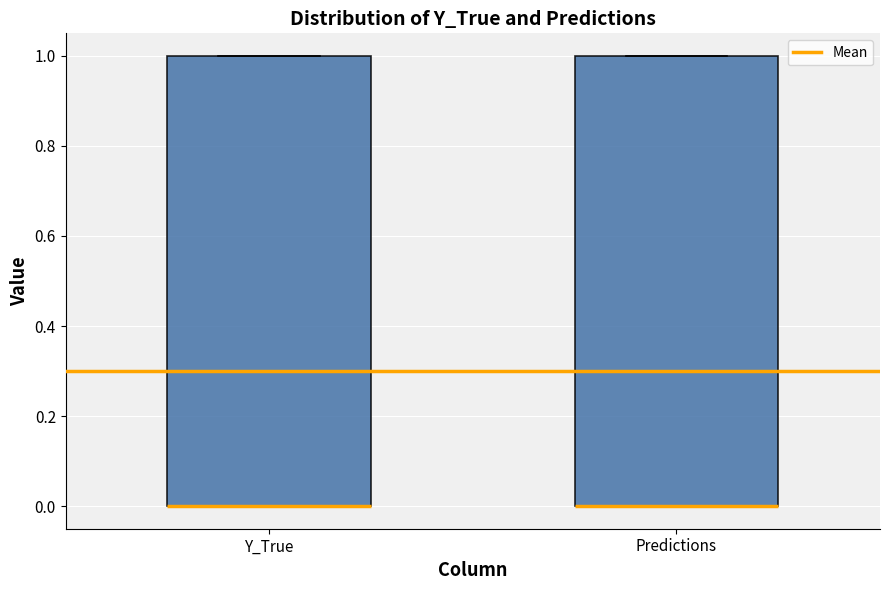

Reading left to right, read every box against the y-axis: the position of its median line, the range the box covers, and the ends of its whiskers. The values are not printed on the chart, so give them approximately, as read against the axis.

Y_True: median 0 (drawn on the box's lower edge), box 0 to 1, whiskers 0 to 1
Predictions: median 0 (drawn on the box's lower edge), box 0 to 1, whiskers 0 to 1